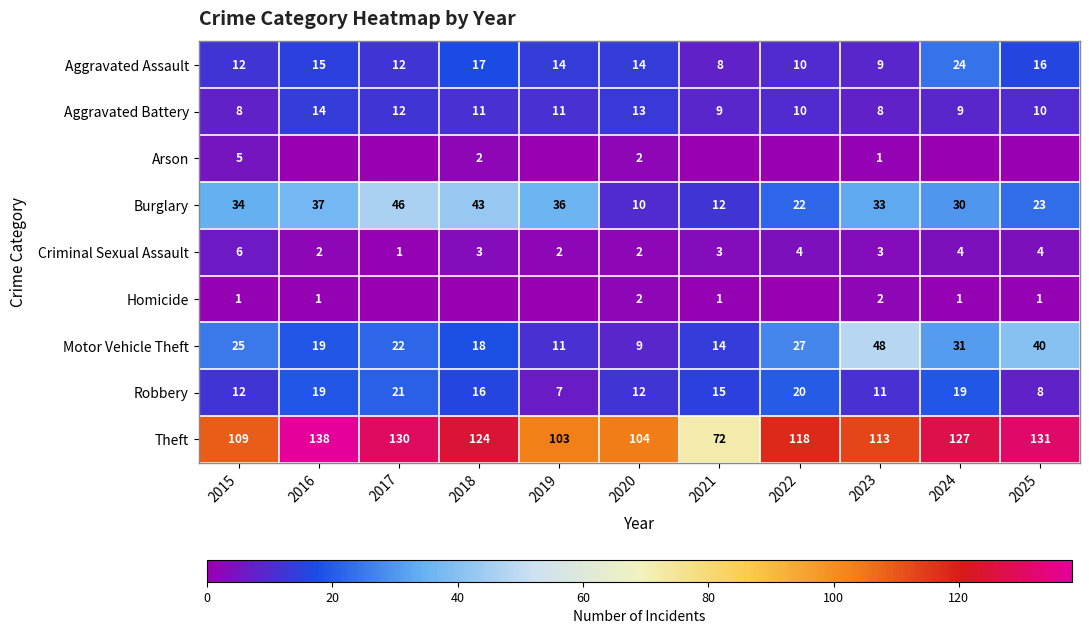

Is the value of Aggravated Assault at 2017 greater than the value of Criminal Sexual Assault at 2016?

Yes